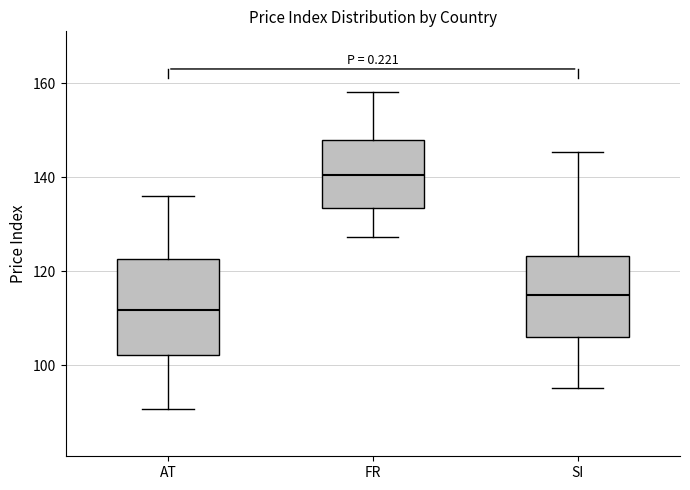

Comparing the boxes themselves (not the whiskers), which one is the tallest?

AT